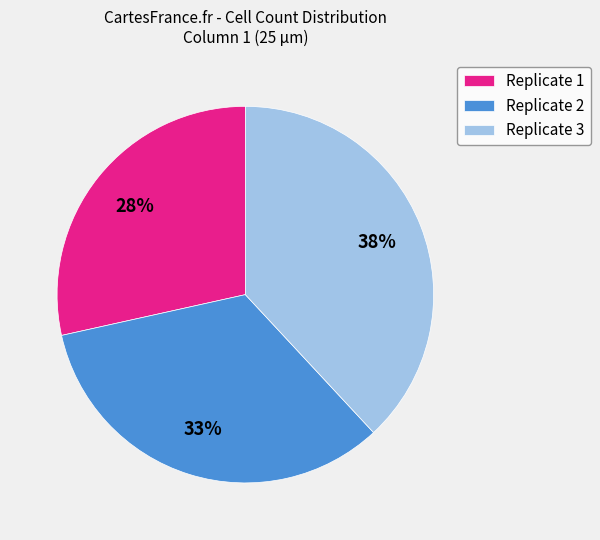

Is there any slice that represents more than half of the pie?

No